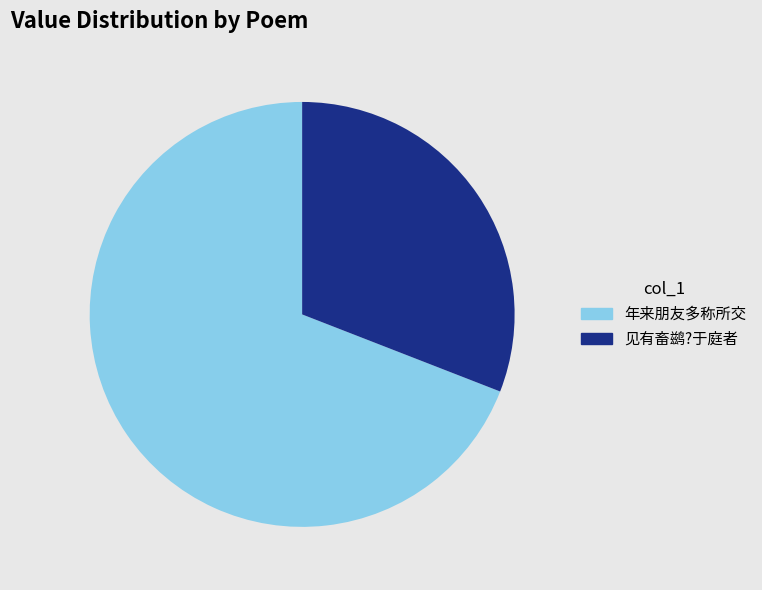

Is there a majority slice in this chart?

Yes